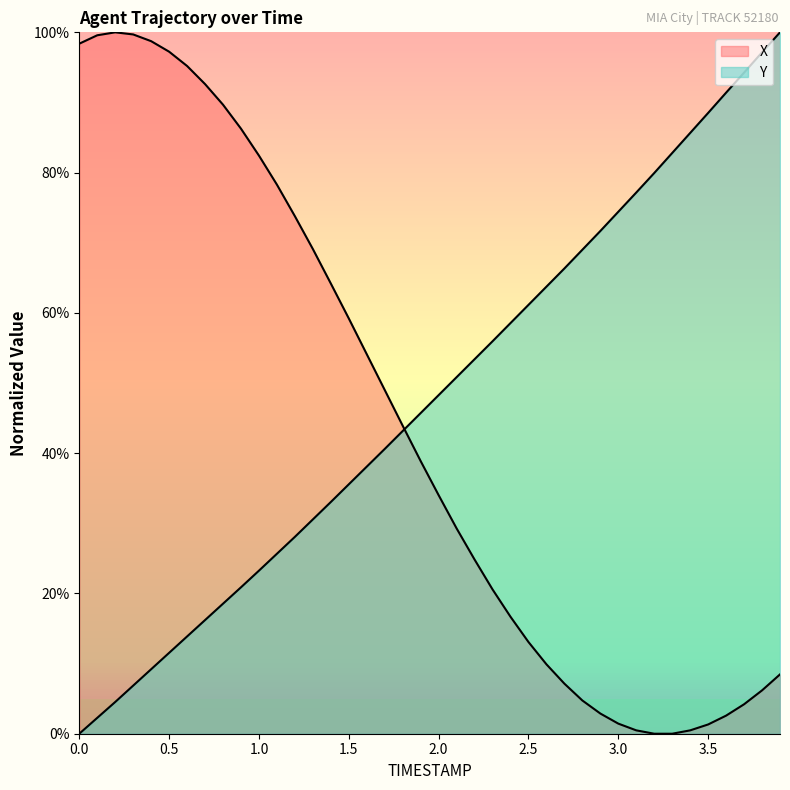

At how many categories does at least one series exceed 36?

40